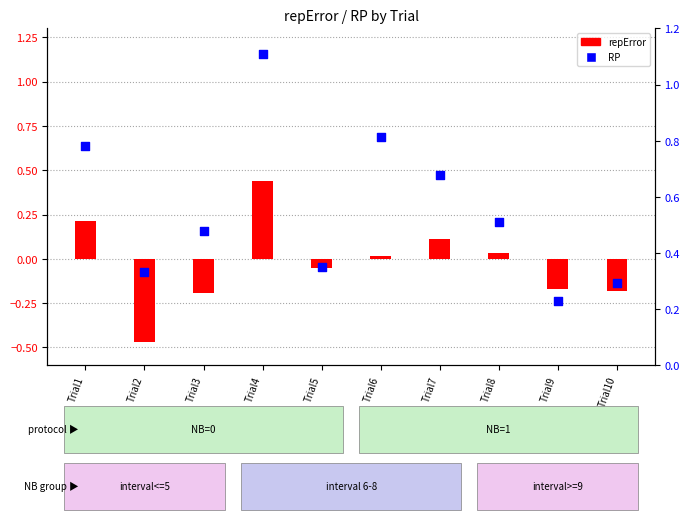

What is the total value across all series at Trial6?

0.8